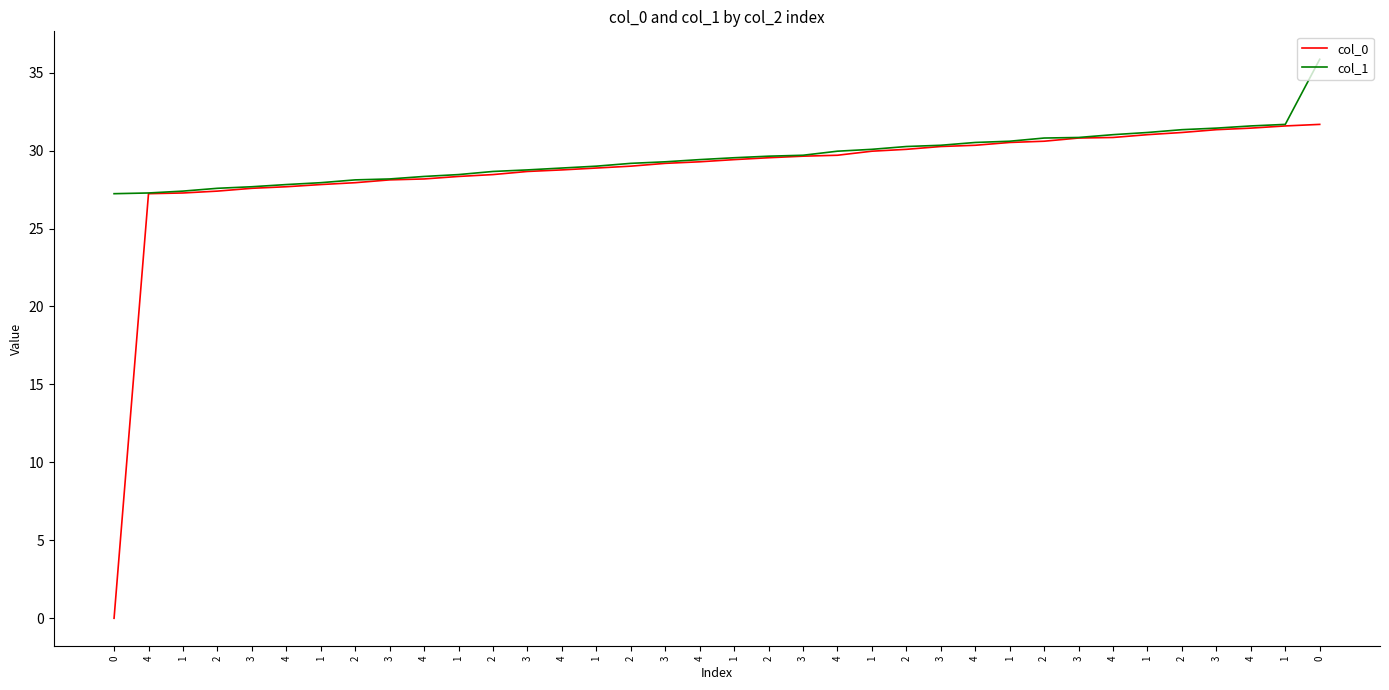

Reading left to right, what are all the values shown in this chart?

col_0: 0=0.0	4=27.2	1=27.3	2=27.4	3=27.6	4=27.7	1=27.8	2=27.9	3=28.1	4=28.2	1=28.3	2=28.5	3=28.7	4=28.8	1=28.9	2=29.0	3=29.2	4=29.3	1=29.4	2=29.5	3=29.6	4=29.7	1=30.0	2=30.1	3=30.3	4=30.3	1=30.5	2=30.6	3=30.8	4=30.8	1=31.0	2=31.2	3=31.3	4=31.4	1=31.6	0=31.7
col_1: 0=27.2	4=27.3	1=27.4	2=27.6	3=27.7	4=27.8	1=27.9	2=28.1	3=28.2	4=28.3	1=28.5	2=28.7	3=28.8	4=28.9	1=29.0	2=29.2	3=29.3	4=29.4	1=29.5	2=29.6	3=29.7	4=30.0	1=30.1	2=30.3	3=30.3	4=30.5	1=30.6	2=30.8	3=30.8	4=31.0	1=31.2	2=31.3	3=31.4	4=31.6	1=31.7	0=35.9